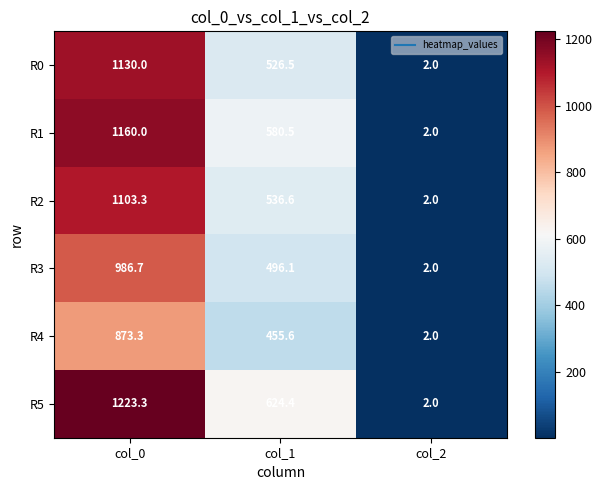

Rank the series by their maximum value, from lowest to highest.

R4, R3, R2, R0, R1, R5